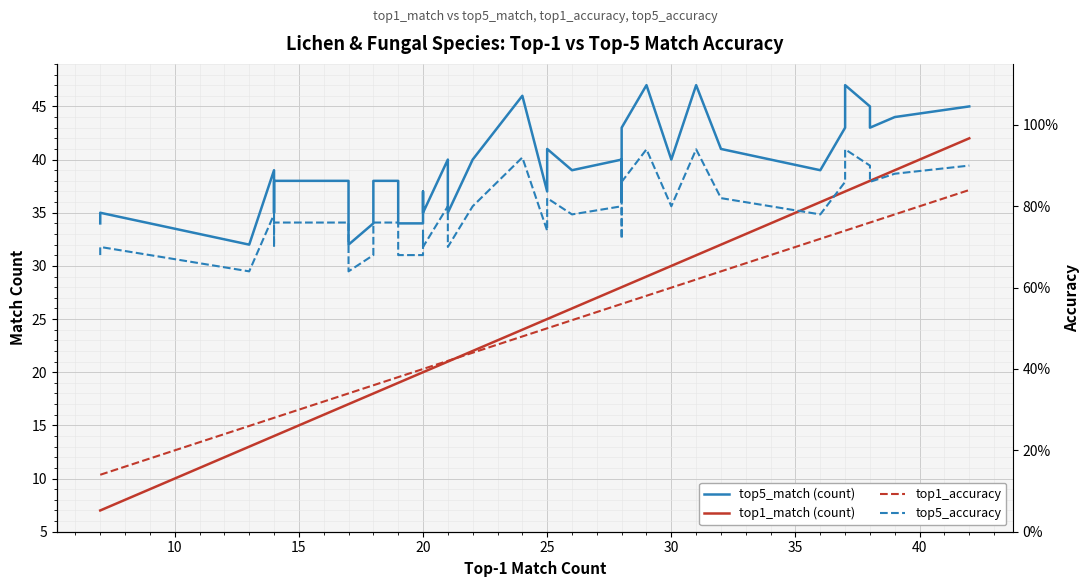

What is the sum of all top1_accuracy values?

19.7